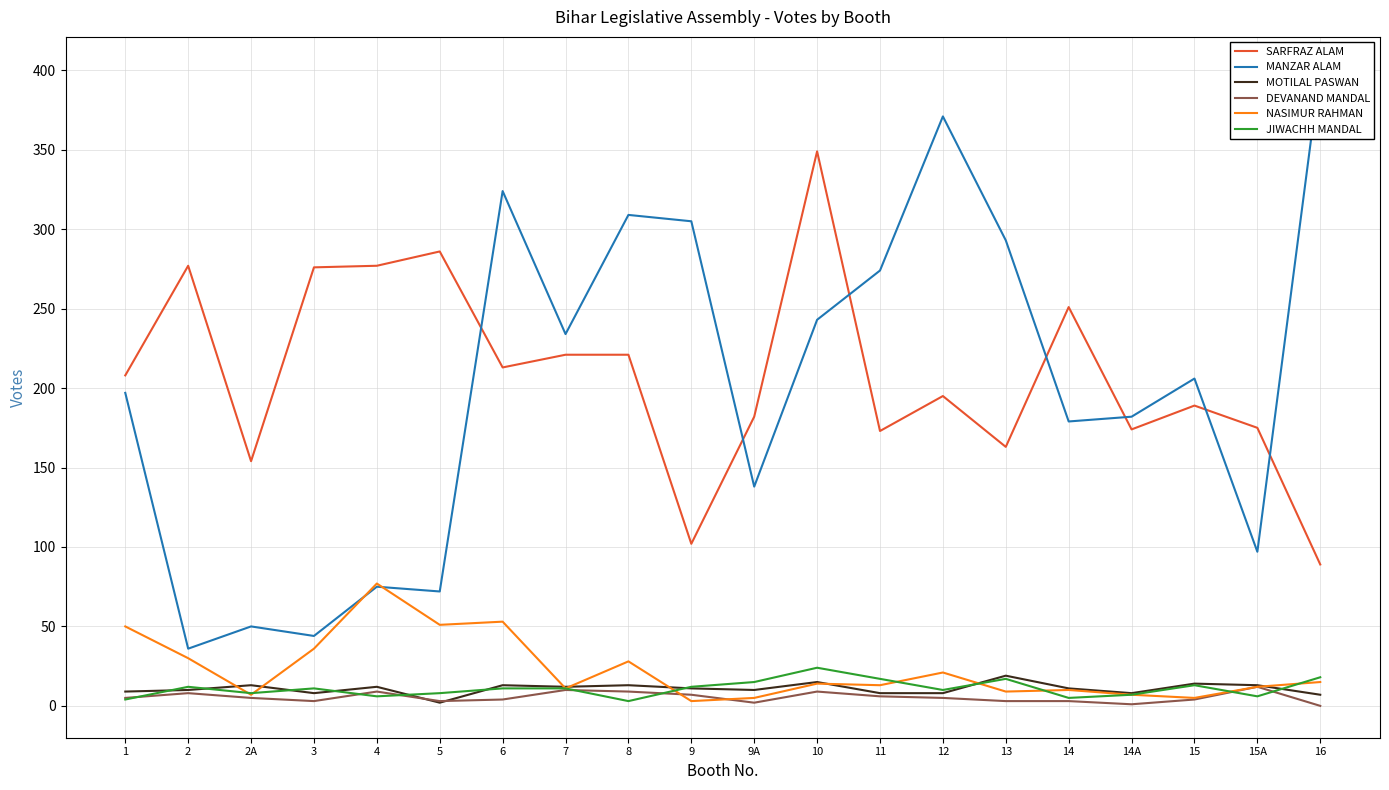

Which series has the largest range (max minus min)?

MANZAR ALAM